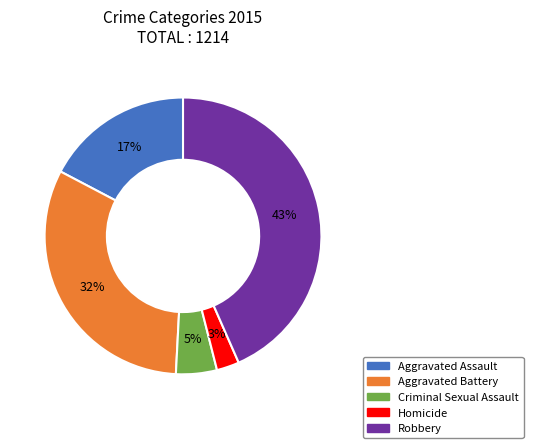

Does Aggravated Assault represent more than half of the total?

No